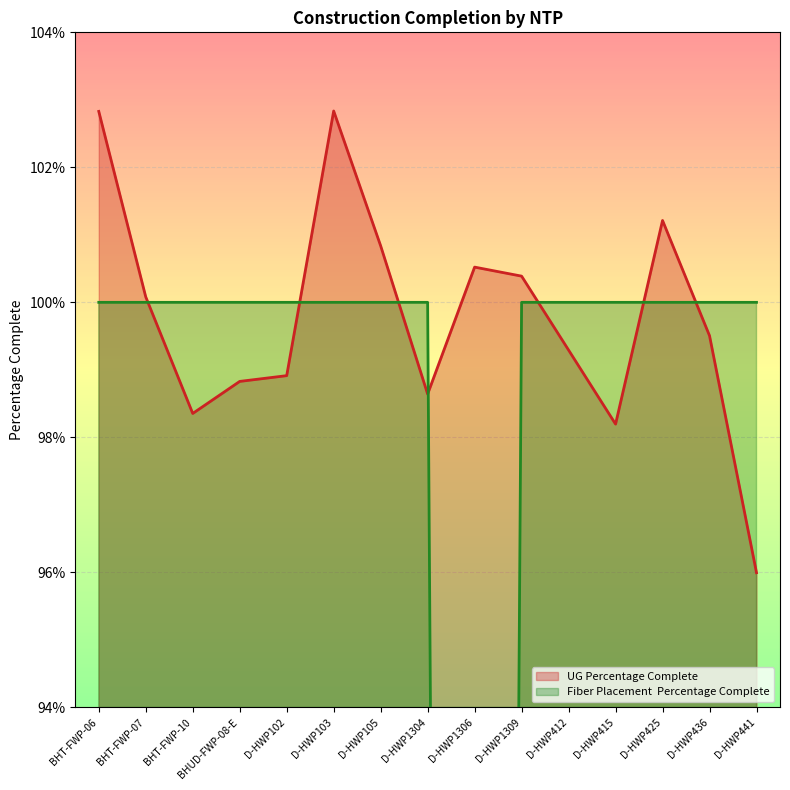

At which category does the chart reach its minimum across all series?

D-HWP1306